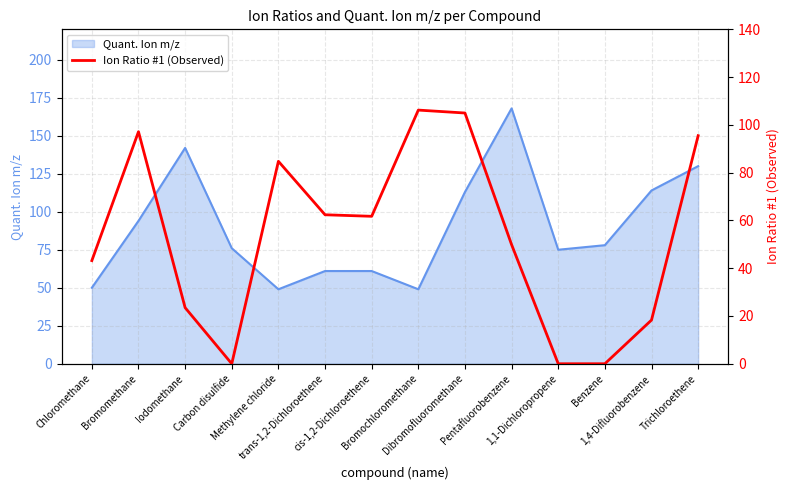

What is the lowest value of the Quant. Ion m/z series?

49